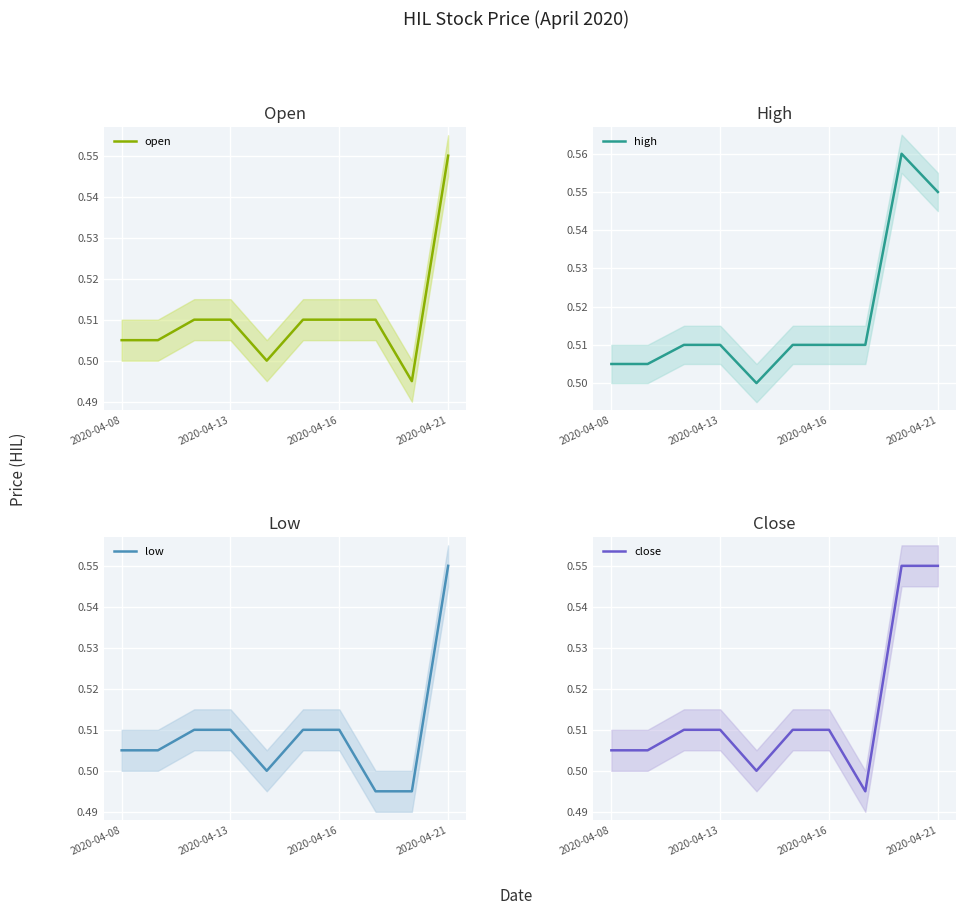

The open series shows 0.8 at 2020-04-21. True or false?

False